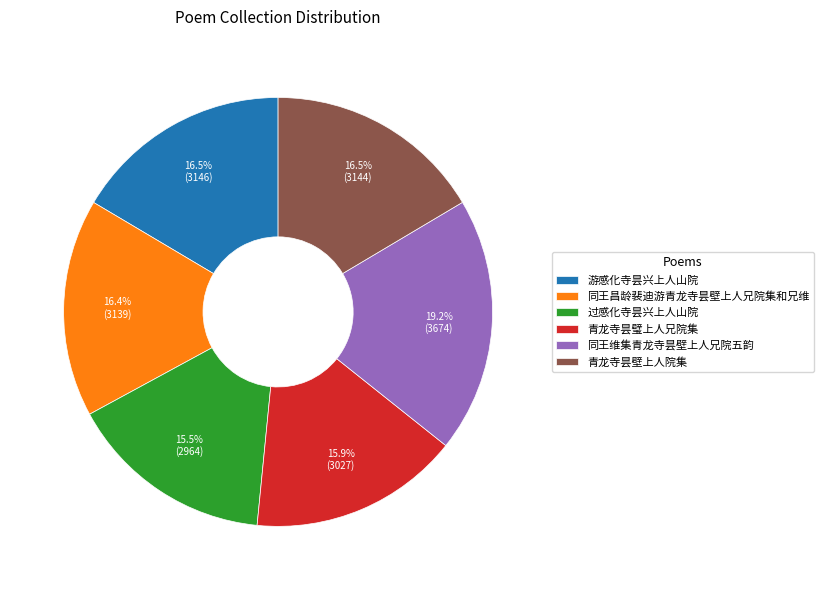

Combined, what portion of the pie is 过感化寺昙兴上人山院 and 青龙寺昙壁上人院集?

32.0%